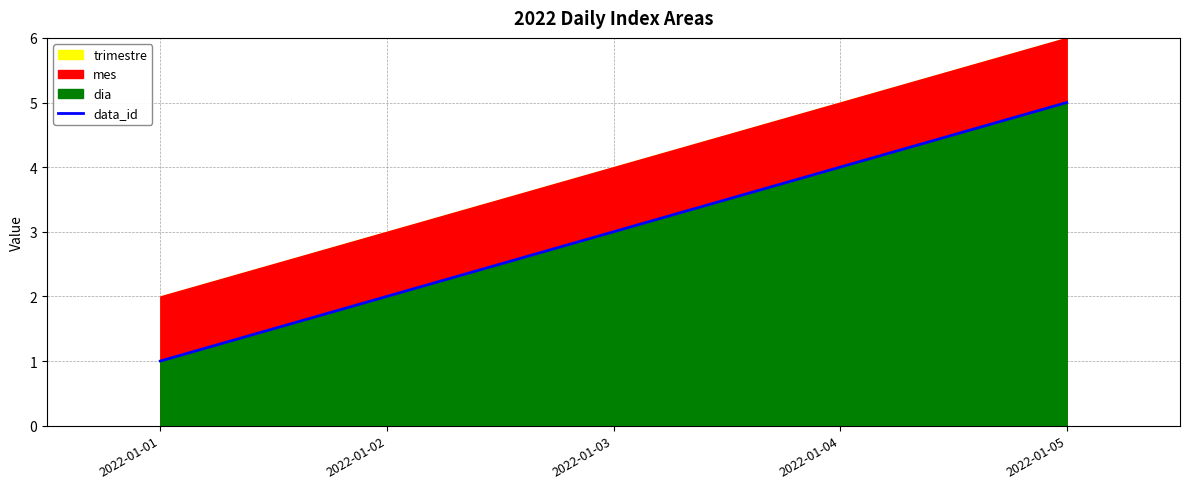

Rank the categories by value from lowest to highest.

2022-01-01, 2022-01-02, 2022-01-03, 2022-01-04, 2022-01-05